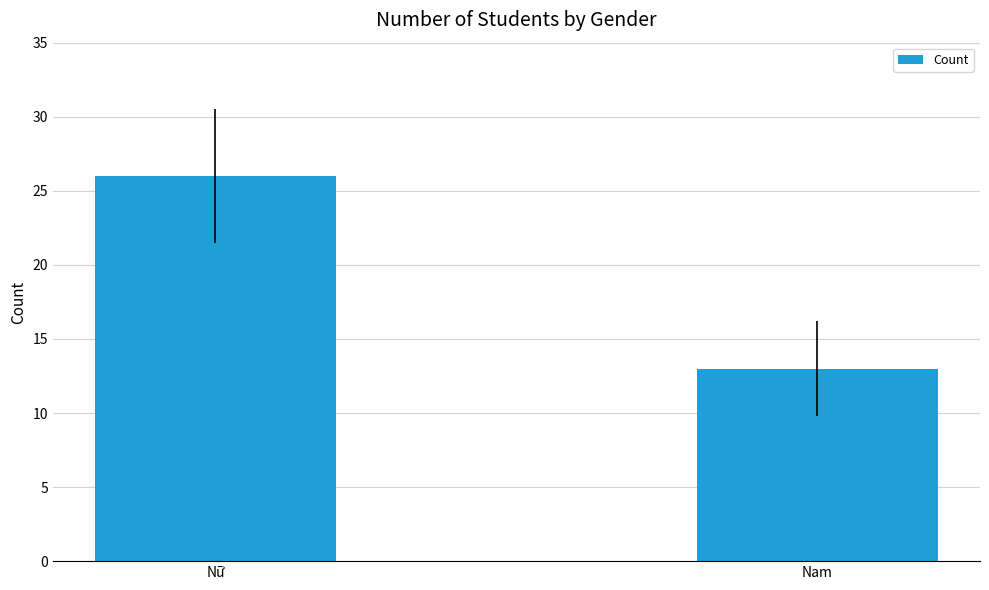

How many categories are shown in the chart?

2